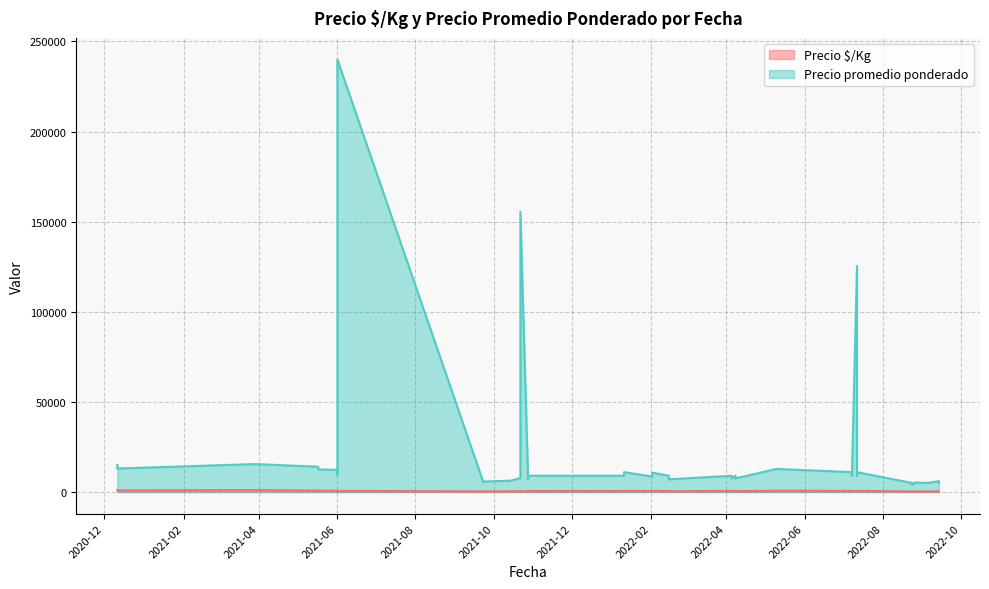

How many series are shown in this chart?

2